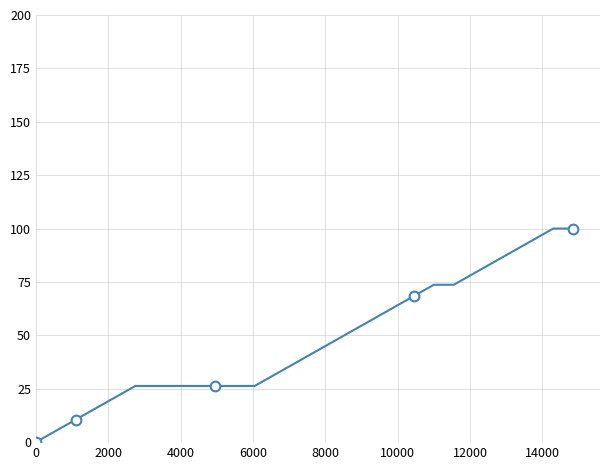

Which has a higher value, 12000 or 10000?

12000